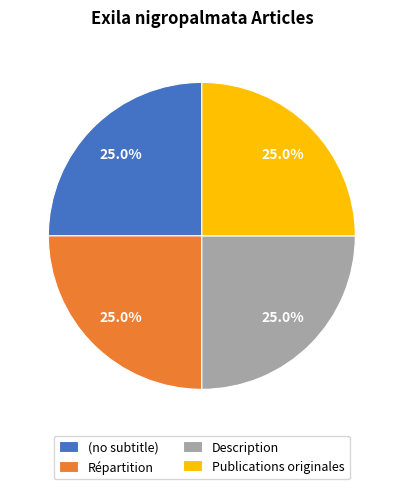

Is it true that Publications originales is 55% of the pie?

False